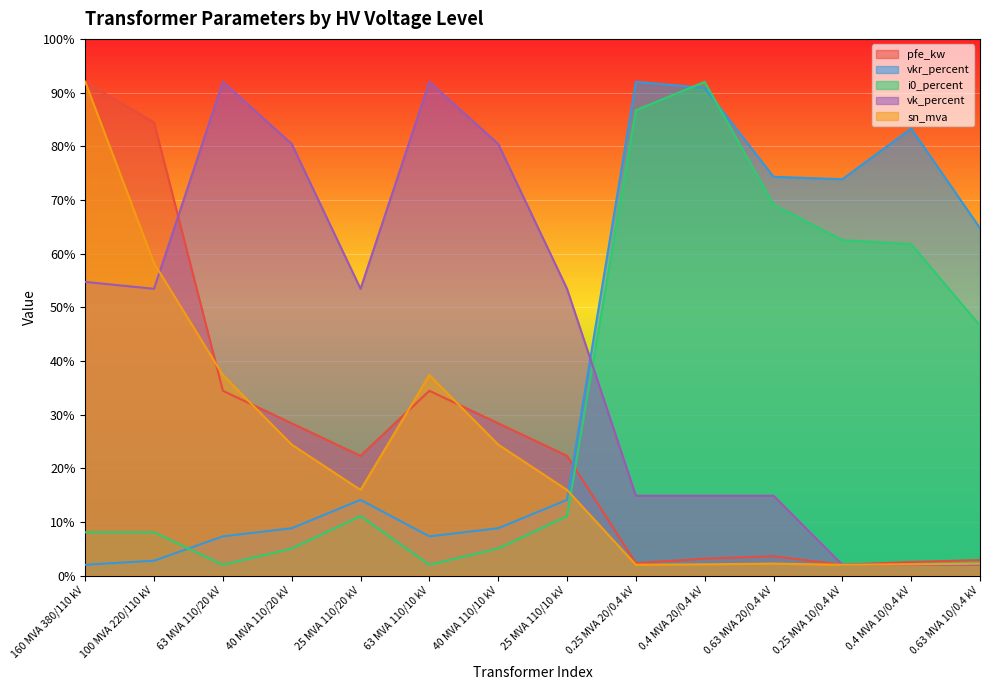

At which label does sn_mva first exceed 15?

160 MVA 380/110 kV